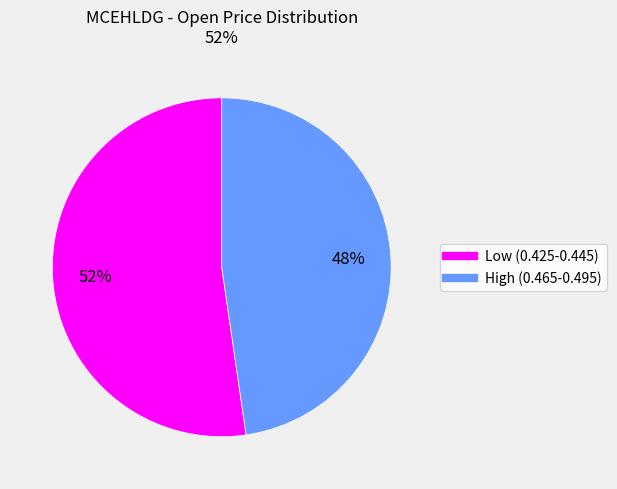

To the nearest percent, what is the average slice percentage?

50%